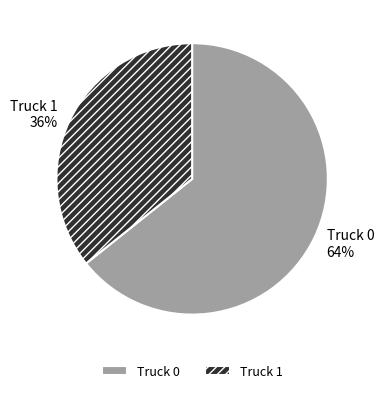

Which has a higher value, Truck 1 or Truck 0?

Truck 0